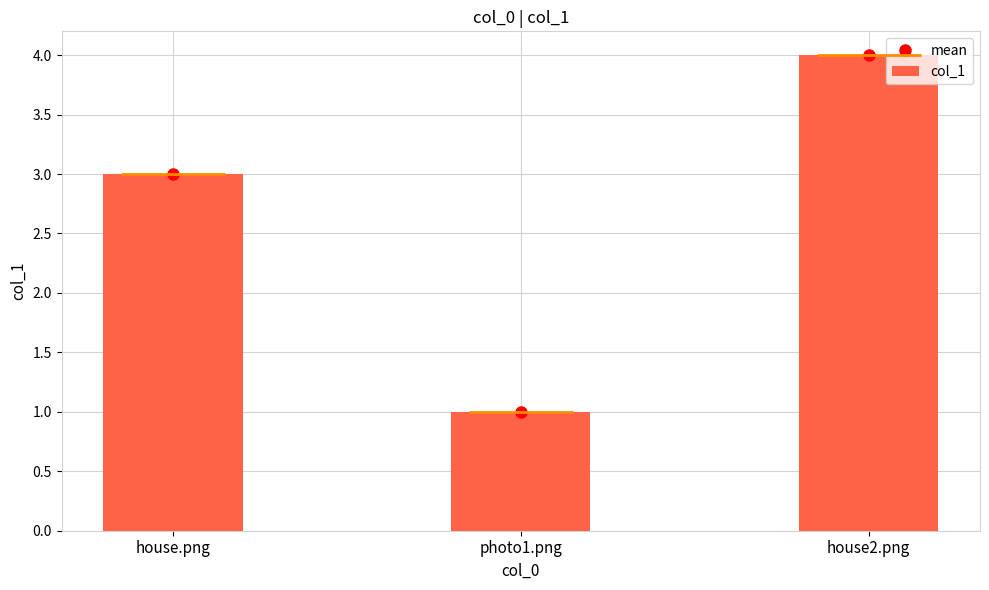

What is the sum of all col_1 values?

8